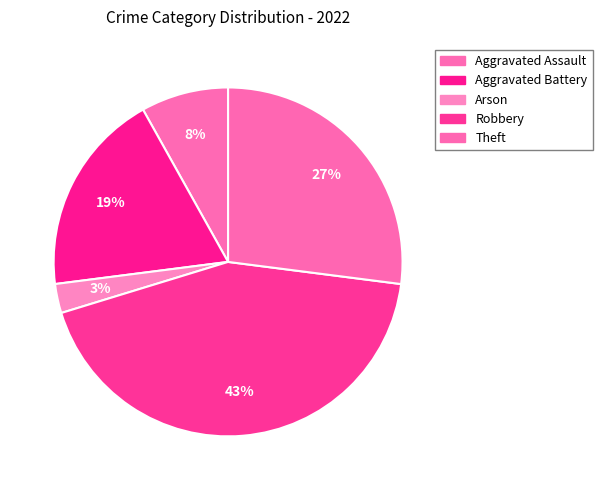

Rank the categories by value from lowest to highest.

Arson, Aggravated Assault, Aggravated Battery, Theft, Robbery